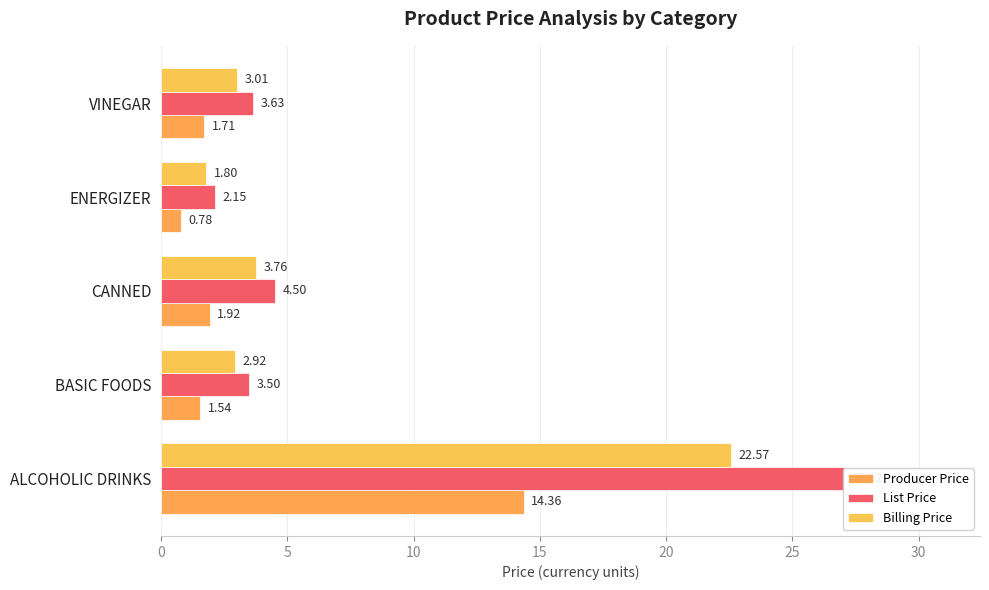

Reading left to right, list all the values displayed in this chart.

Producer Price: 14.4	1.5	1.9	0.8	1.7
List Price: 27.0	3.5	4.5	2.1	3.6
Billing Price: 22.6	2.9	3.8	1.8	3.0